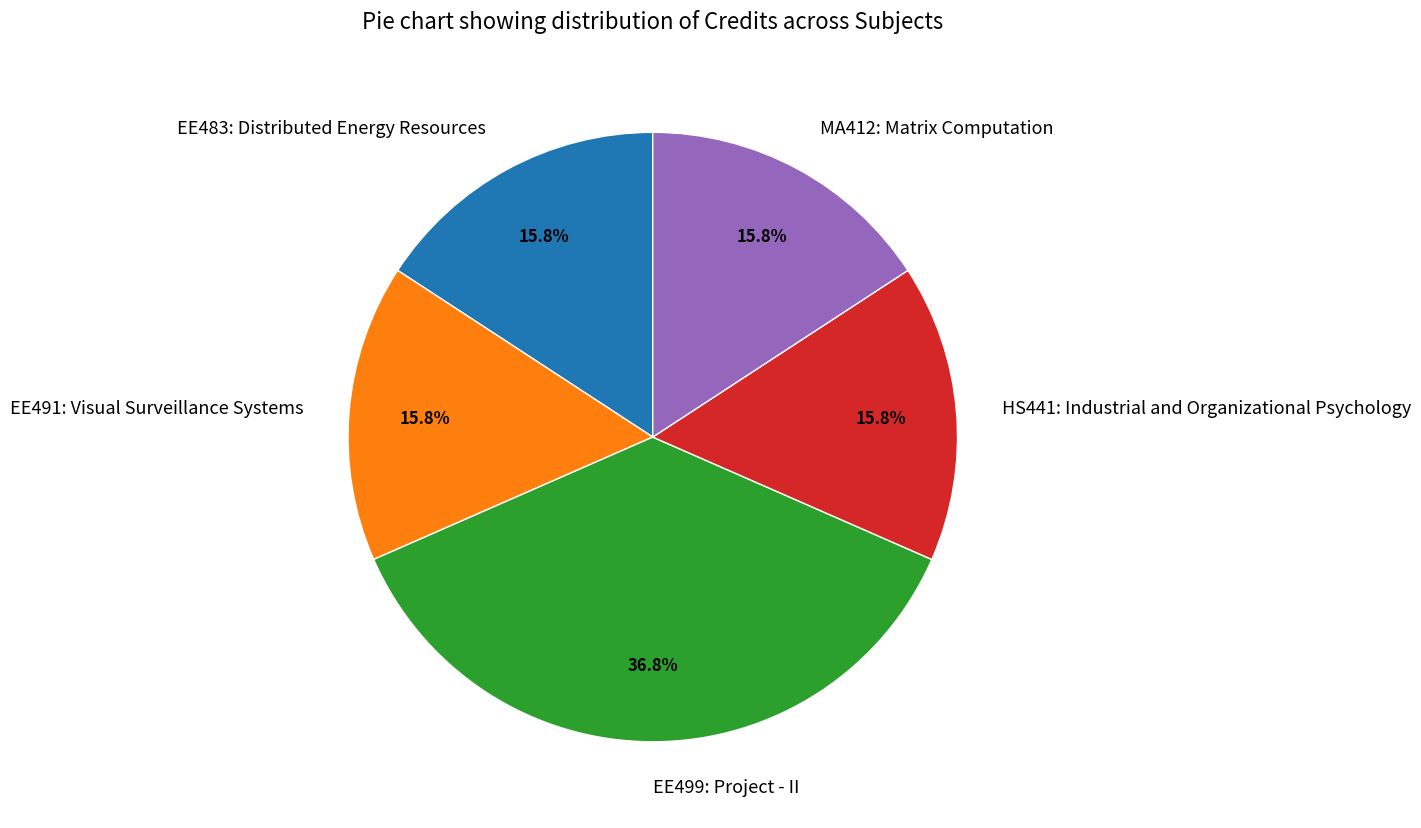

To the nearest percent, what is the difference between the largest and smallest slice percentages?

21%